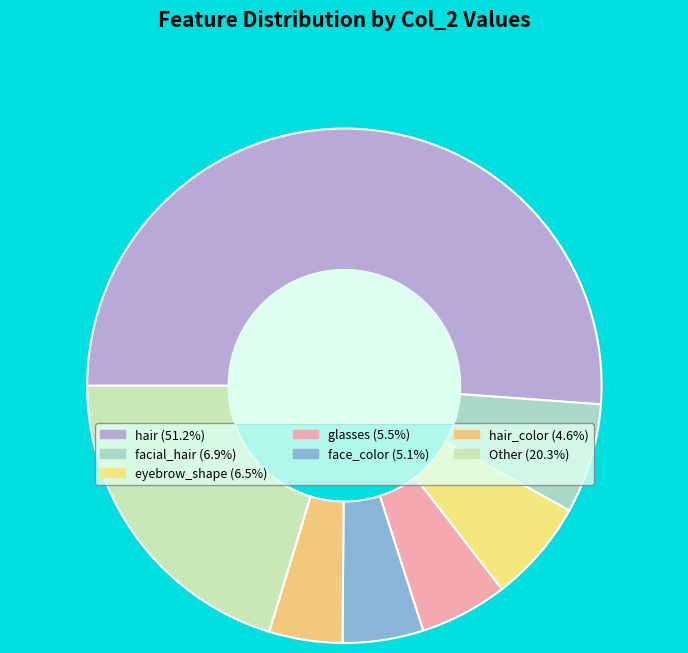

Which category accounts for the majority?

hair